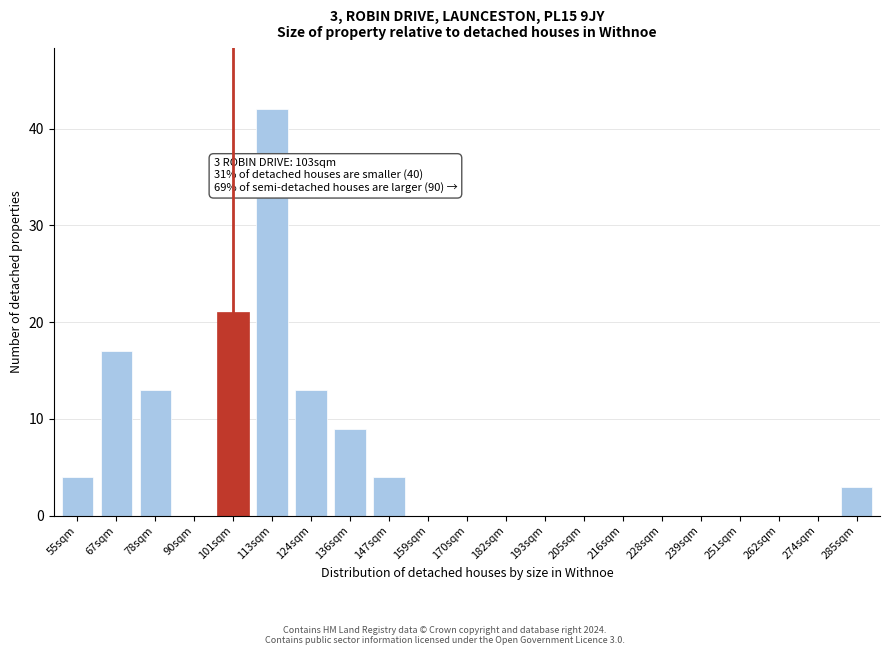

Reading left to right, transcribe all the data shown in this chart.

55sqm=4	67sqm=17	78sqm=13	90sqm=0	101sqm=21	113sqm=42	124sqm=13	136sqm=9	147sqm=4	159sqm=0	170sqm=0	182sqm=0	193sqm=0	205sqm=0	216sqm=0	228sqm=0	239sqm=0	251sqm=0	262sqm=0	274sqm=0	285sqm=3